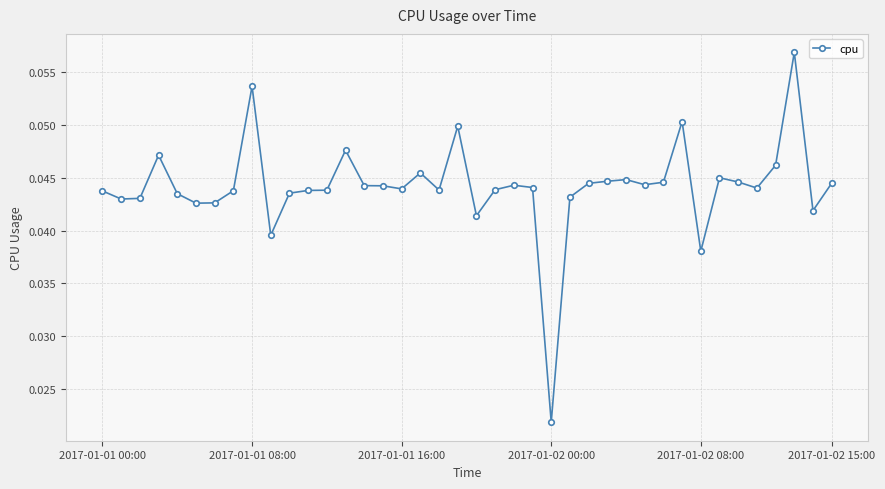

How many values are between 0 and 1?

40